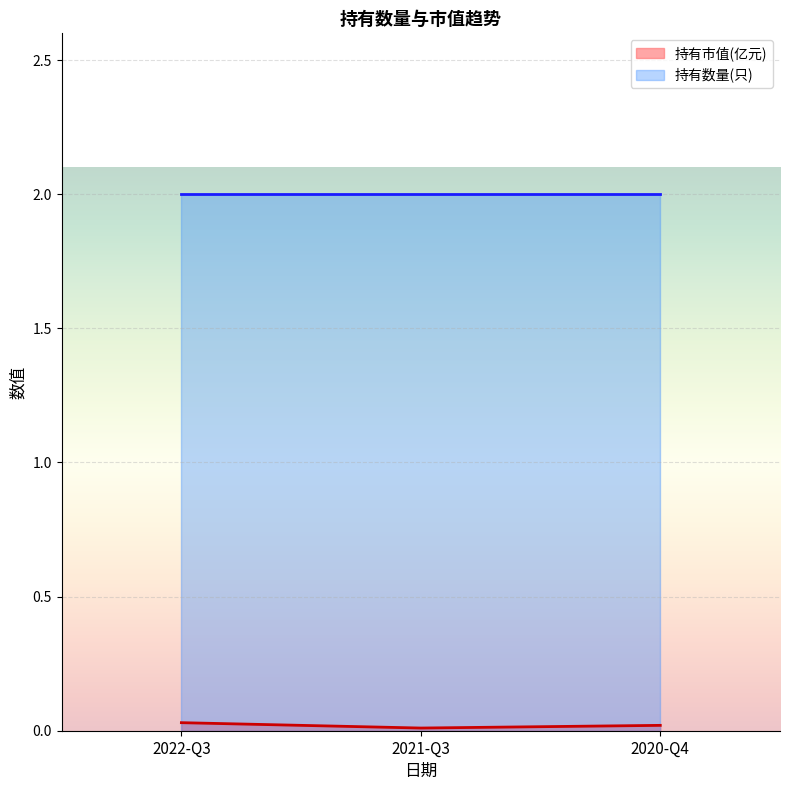

What position from the right is 2020-Q4?

1